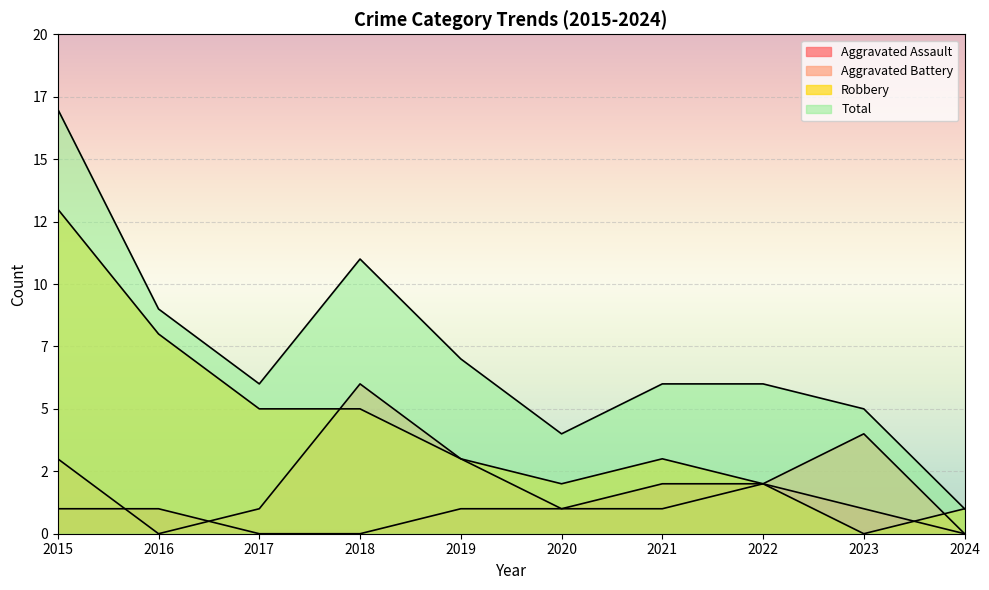

Where does the Total series first go above 6?

2015